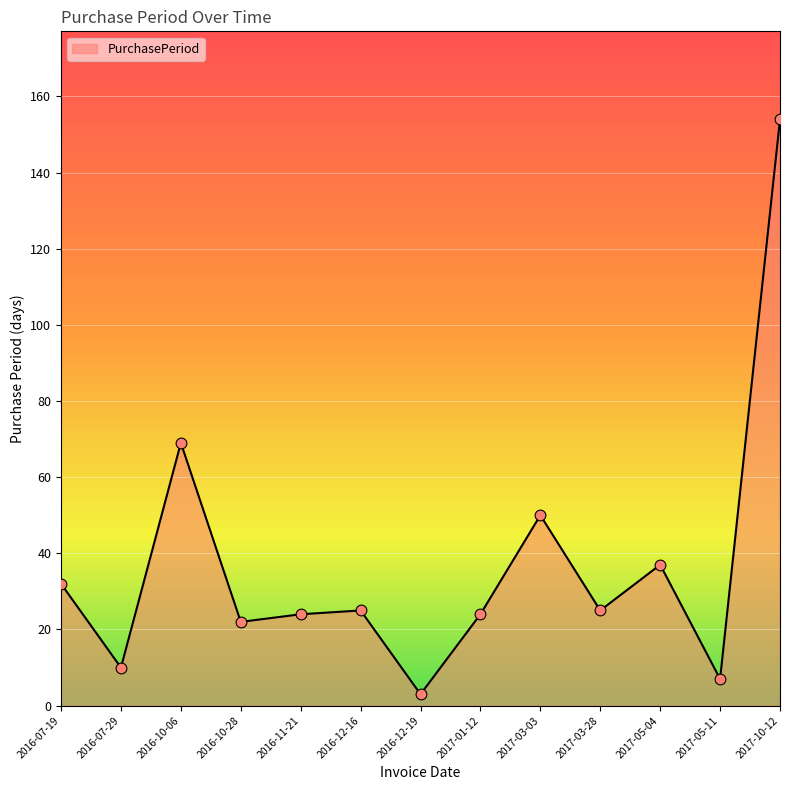

Between 2016-10-28 and 2017-01-12, which is larger?

2017-01-12